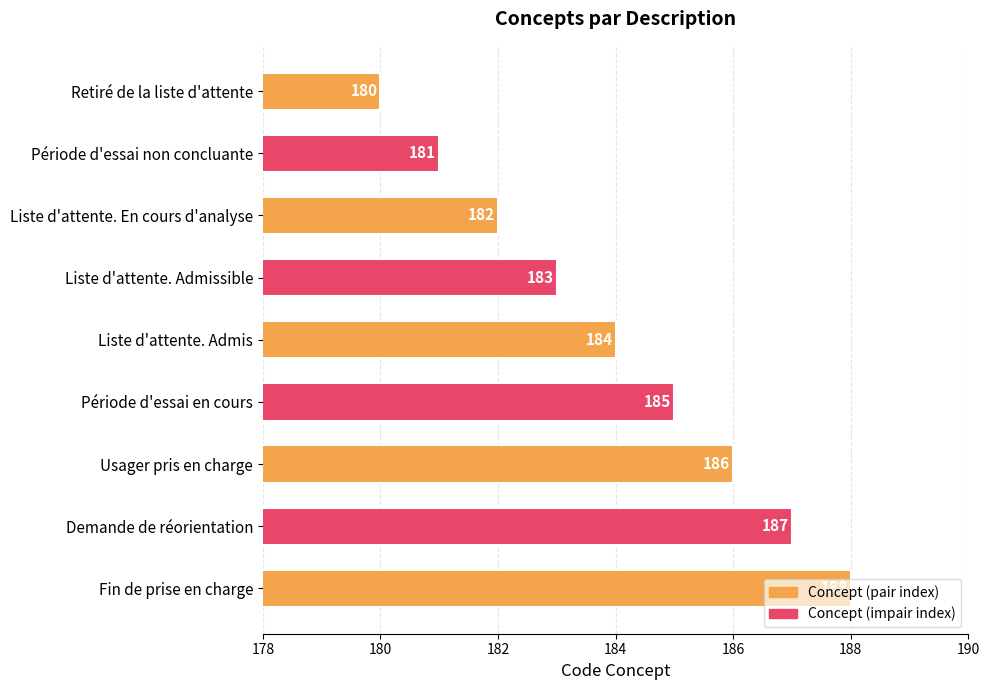

True or false: the data shows 185 at Période d'essai en cours.

True